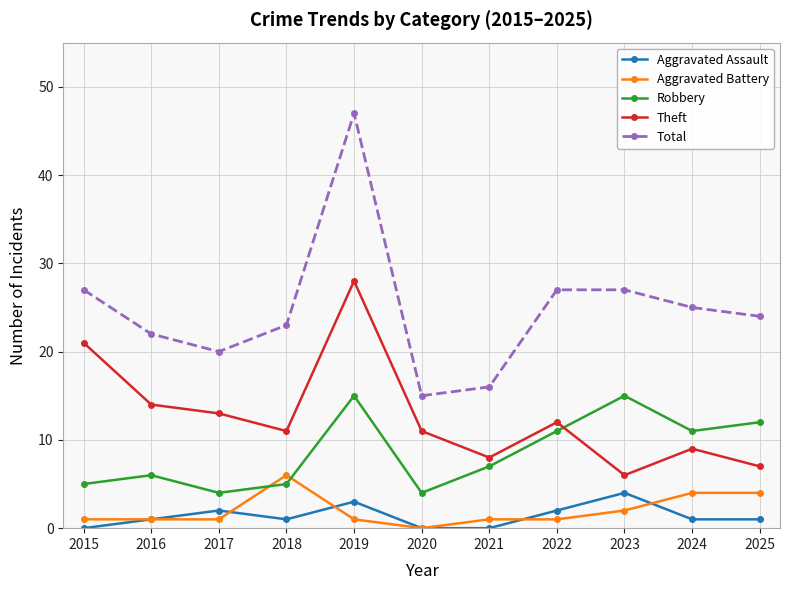

What is the value of the Theft point at the 9th from the left?

6